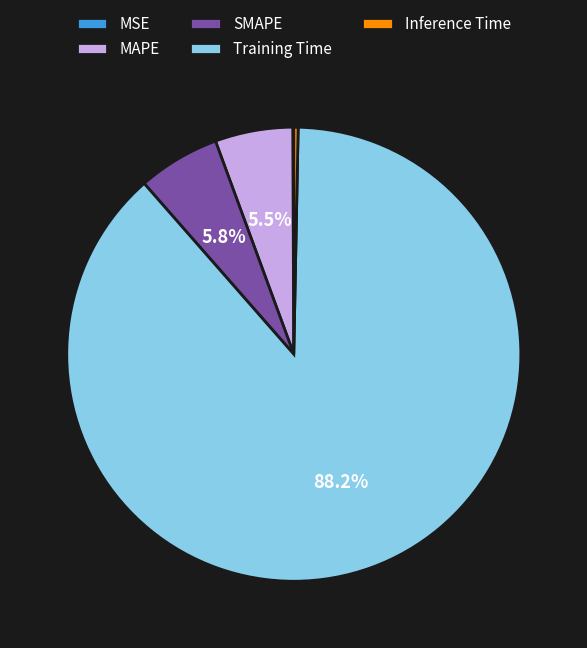

Does Training Time represent more than half of the total?

Yes